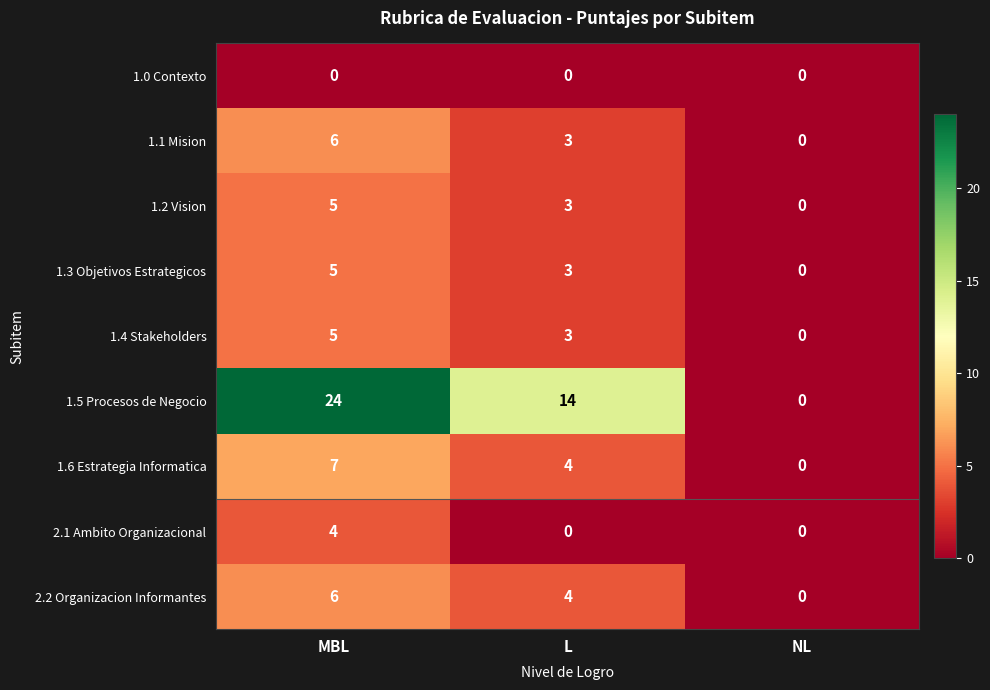

Is it true that 2.1 Ambito Organizacional equals 0 at NL?

True